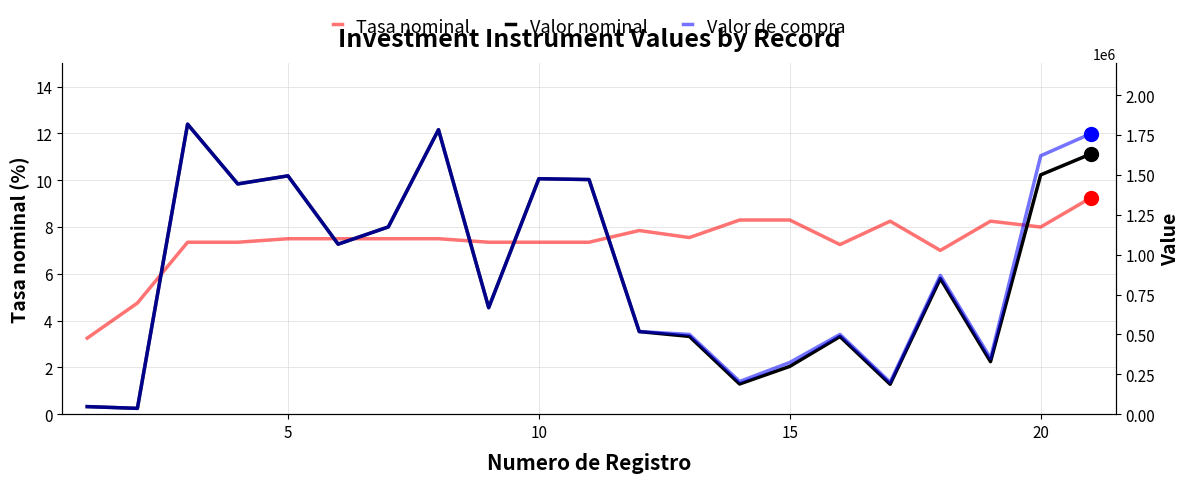

Is it true that Valor de compra equals 353768.3 at 20?

False